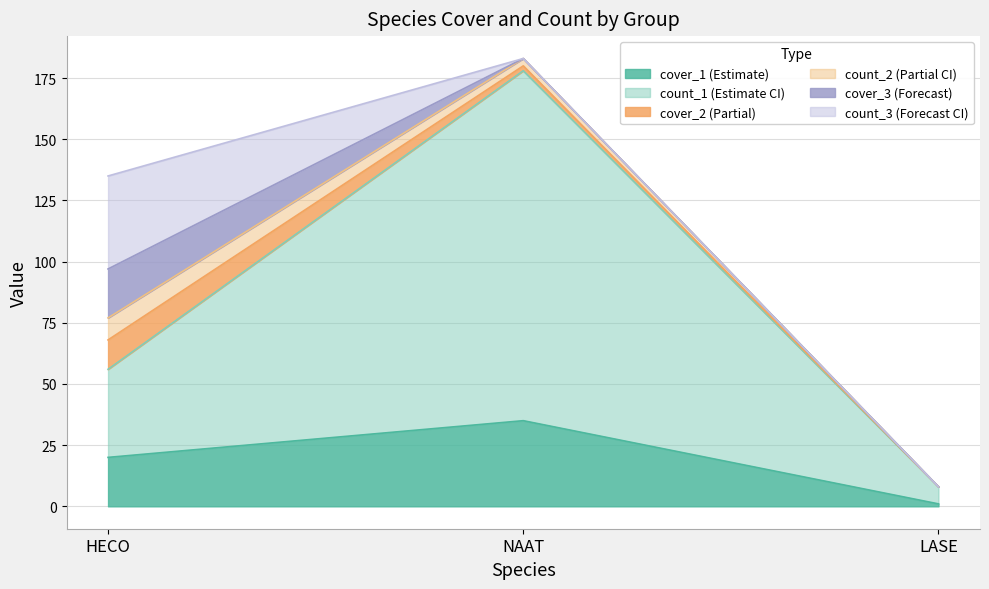

Count the cover_3 values in the range 0 to 20.

3